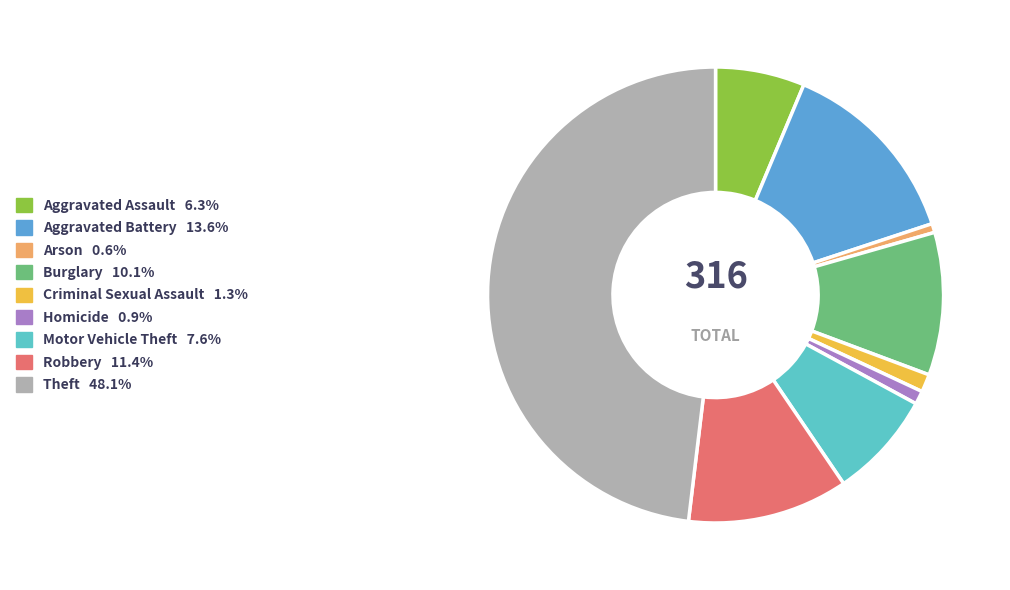

Do Criminal Sexual Assault and Burglary together represent more than half of the pie?

No